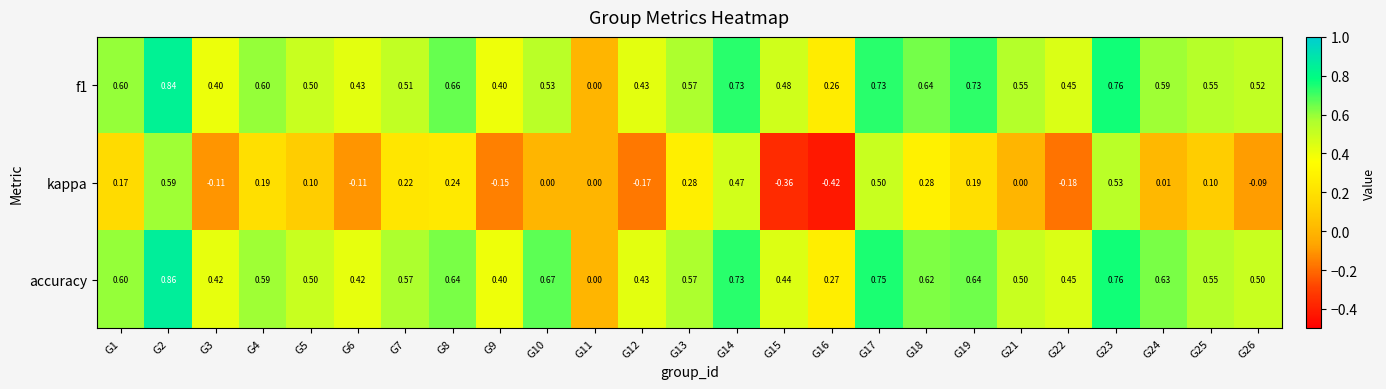

What is the total value across all series at G10?

1.2